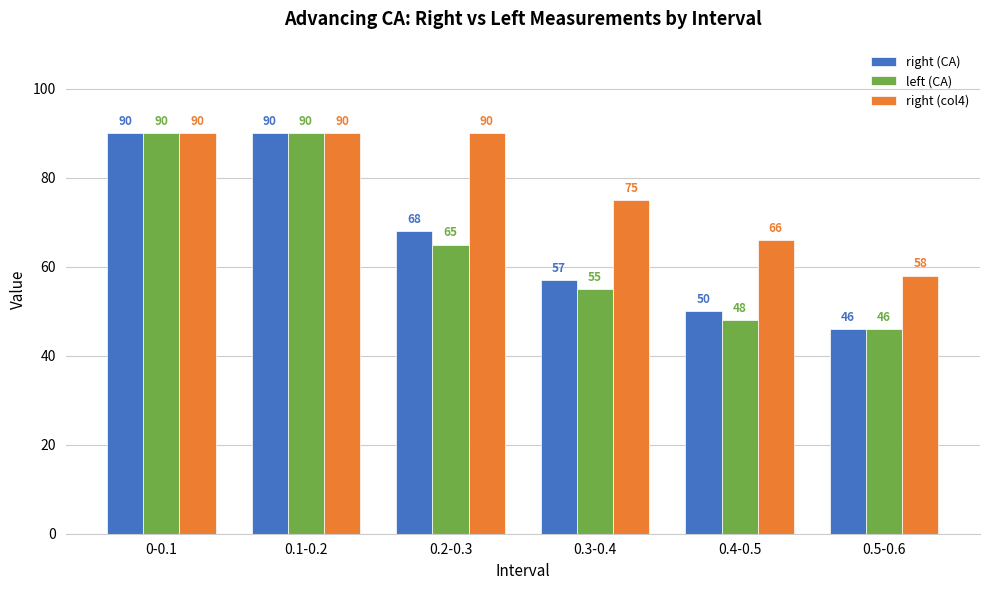

Reading left to right, transcribe all the data shown in this chart.

right (CA): 90	90	68	57	50	46
left (CA): 90	90	65	55	48	46
right (col4): 90	90	90	75	66	58